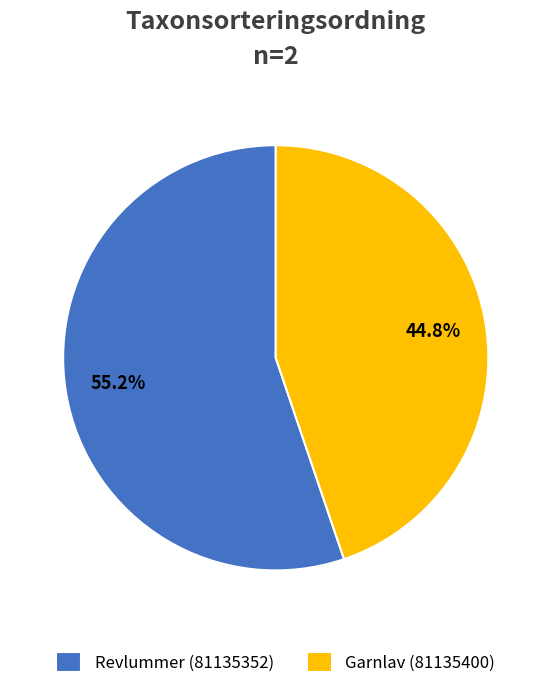

Rank the categories by value from lowest to highest.

Garnlav (81135400), Revlummer (81135352)